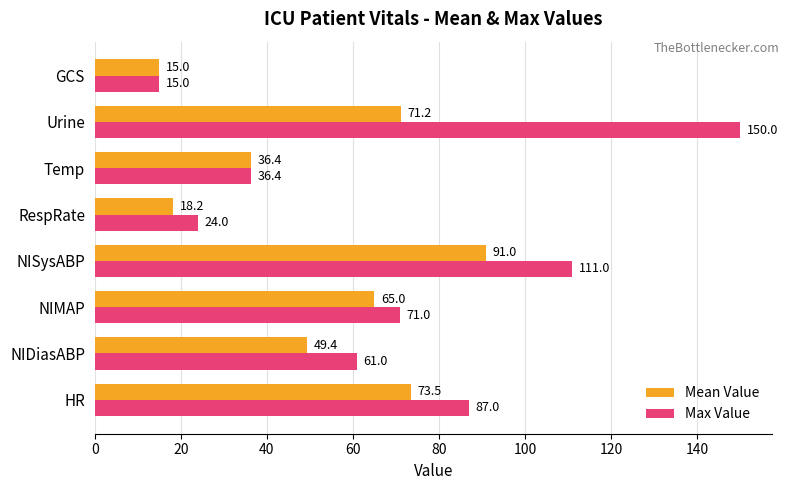

Which series has the largest total across all categories?

Max Value